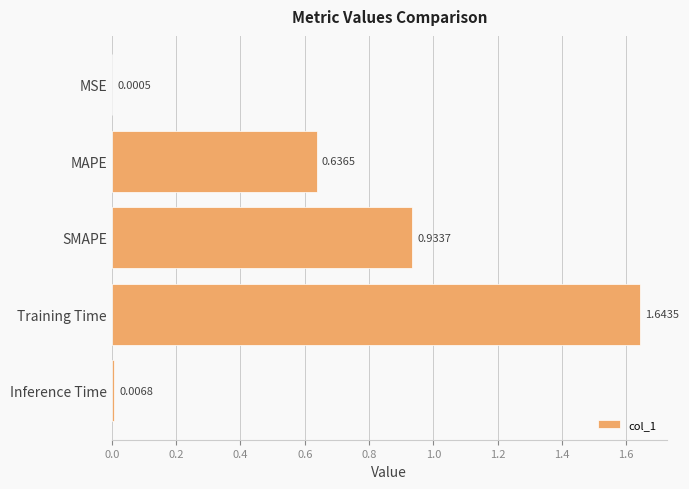

At which label is the value closest to 0?

MSE